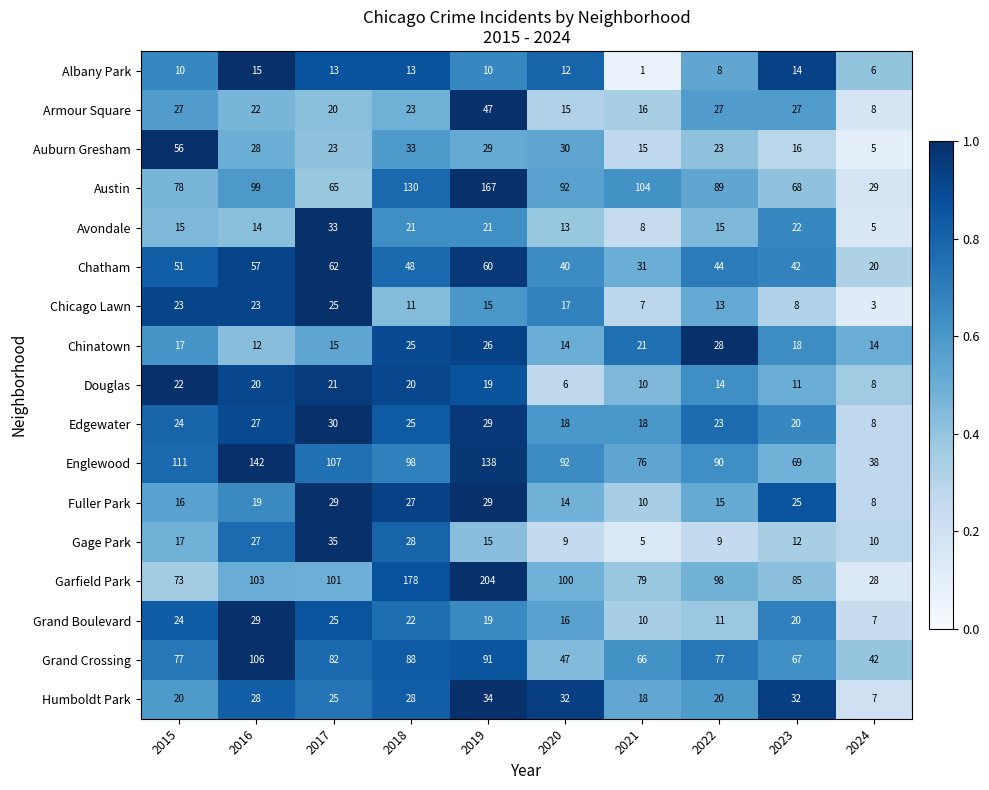

Which series has the largest total across all categories?

Garfield Park